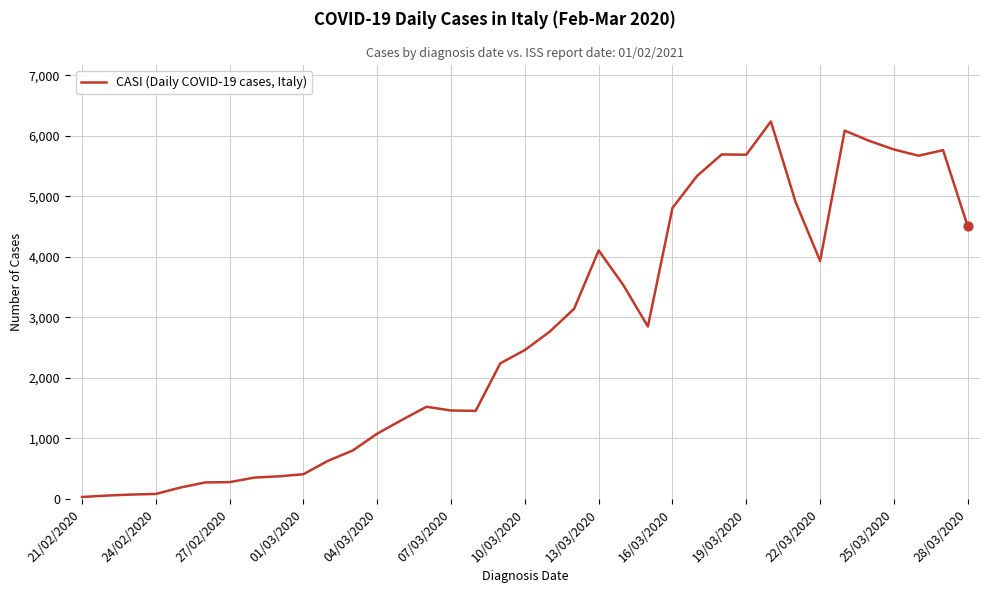

What is the difference between the maximum and minimum values?

6201